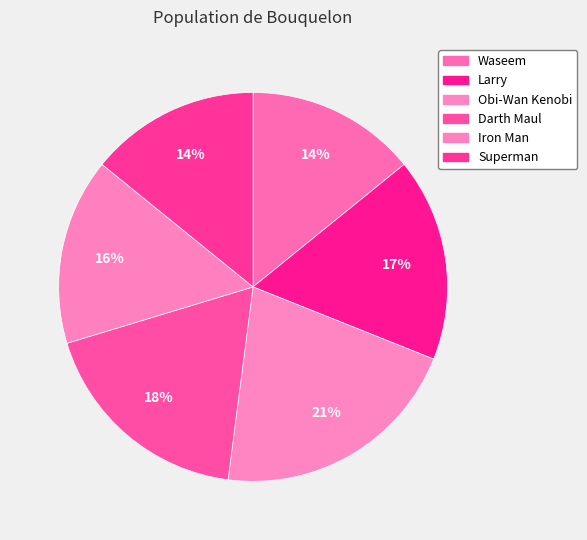

How many slices are in this pie chart?

6